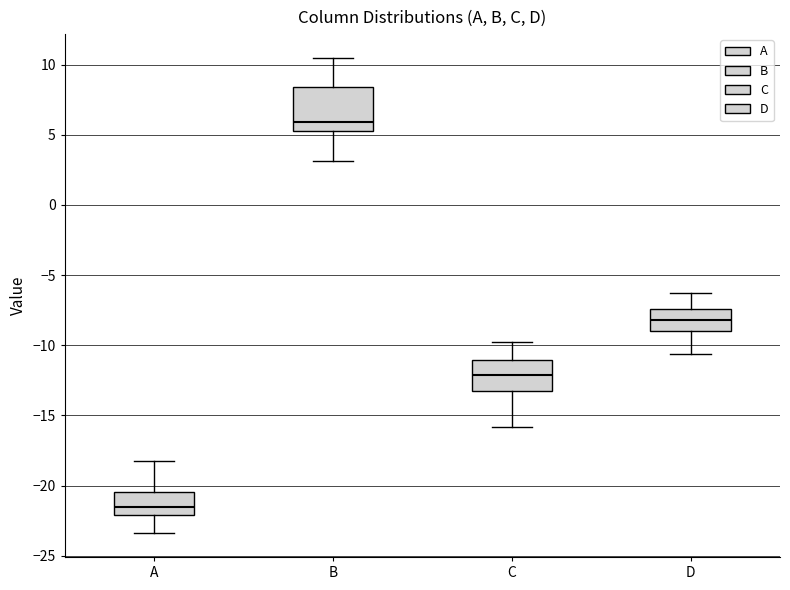

Reading left to right, transcribe this box plot: for each box, give where its median line is, the range the box spans, and where its two whiskers end, as read against the y-axis. The values are not printed on the chart, so give them approximately, as read against the axis.

A: median -21.5, box -22.0 to -20.5, whiskers -23.5 to -18.0
B: median 6.0, box 5.5 to 8.5, whiskers 3.0 to 10.5
C: median -12.0, box -13.0 to -11.0, whiskers -16.0 to -10.0
D: median -8.0, box -9.0 to -7.5, whiskers -10.5 to -6.5